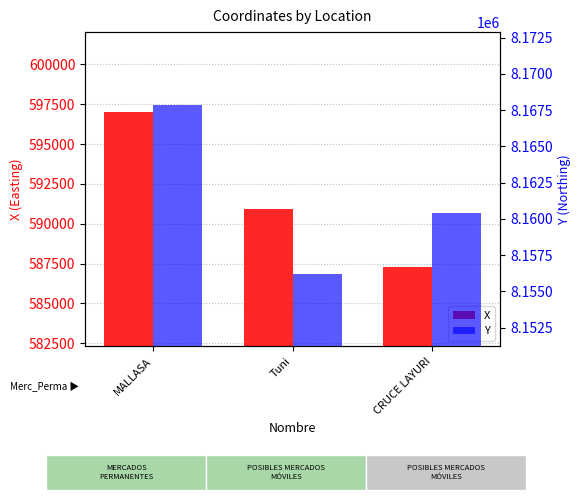

Which category has the highest value in the Y series?

MALLASA